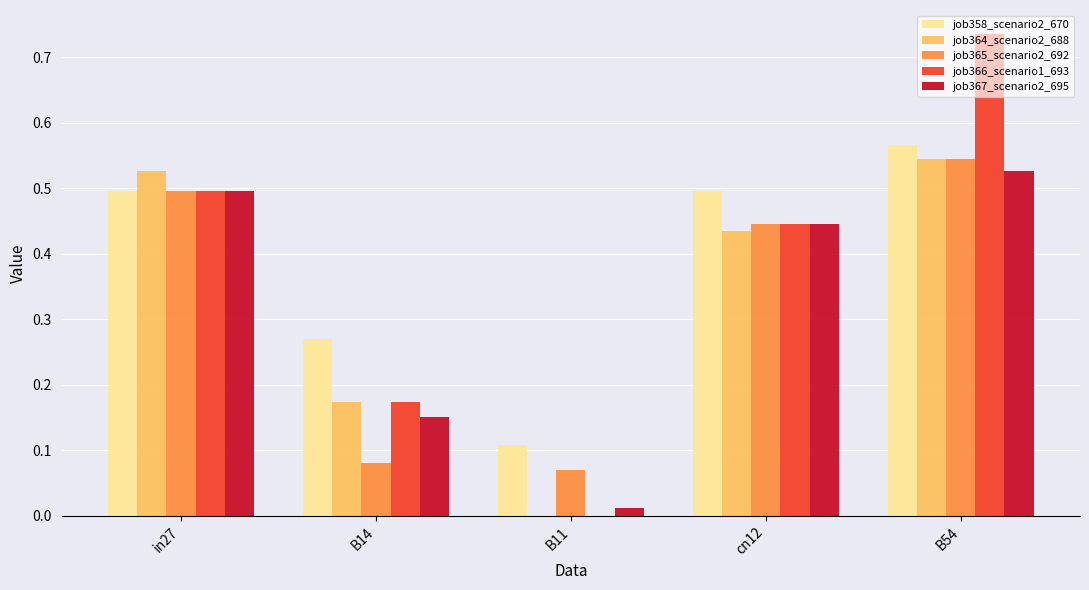

What is the total value across all series at in27?

2.5